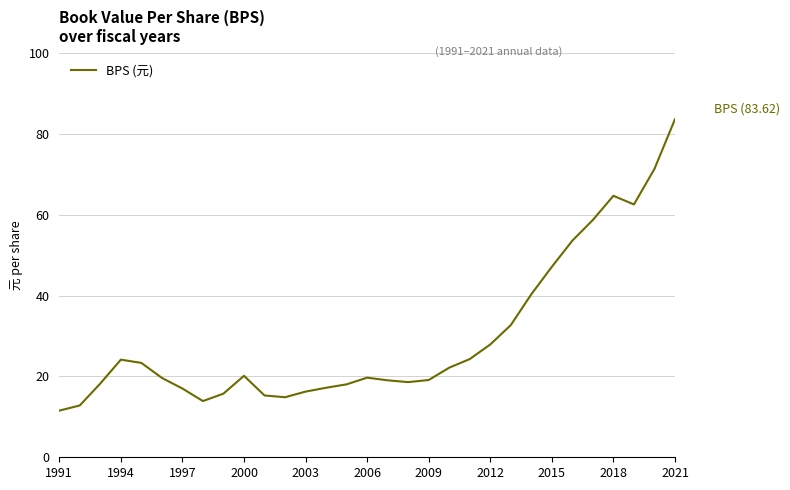

What is the minimum value shown in the chart?

11.5